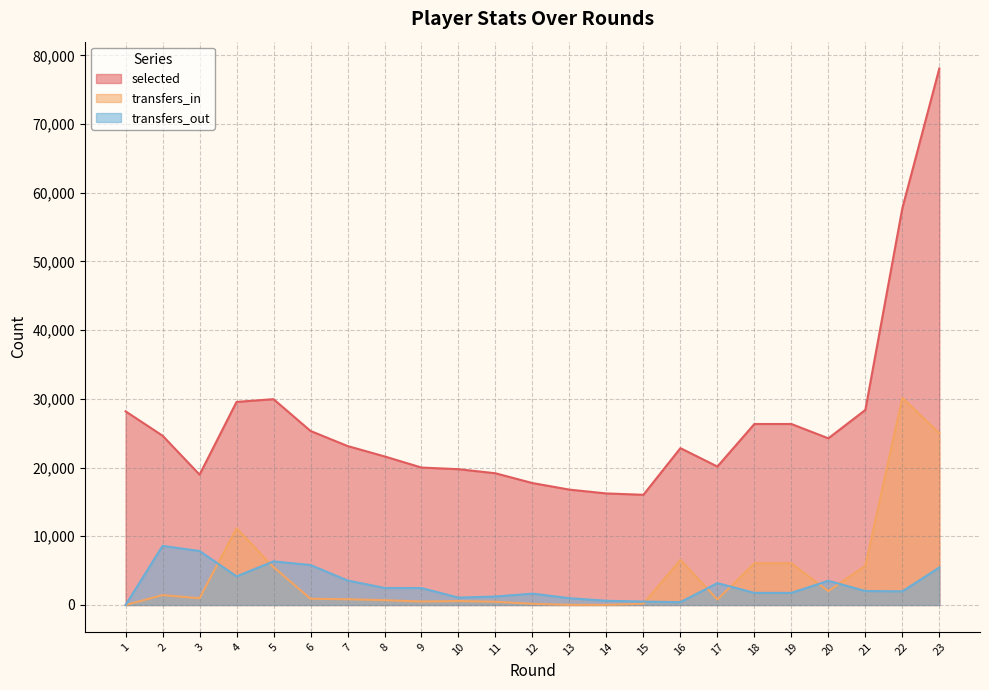

Where do transfers_out and transfers_in first cross each other?

3 and 4